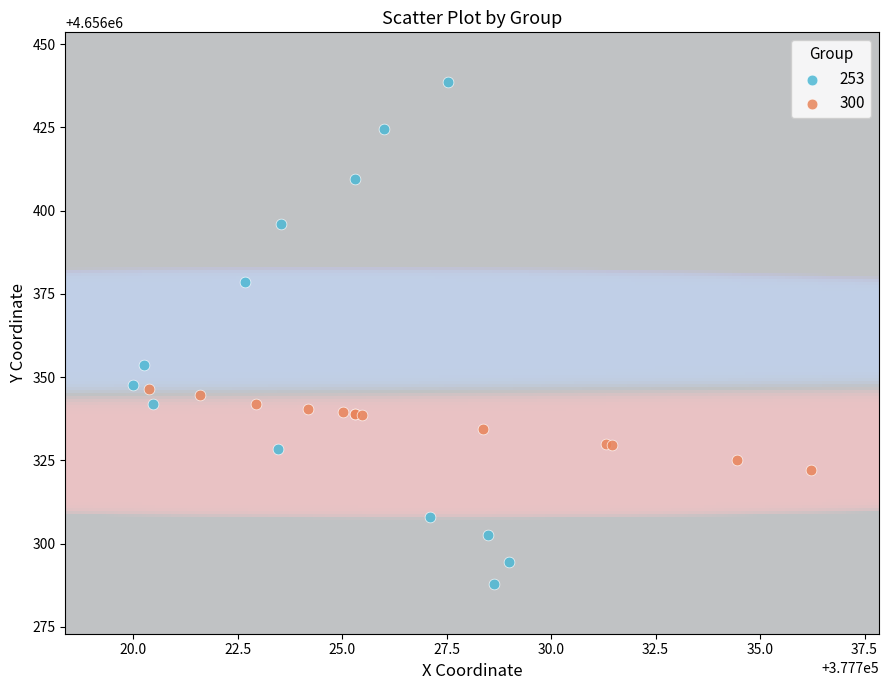

Which series has the largest Y range (max minus min)?

253